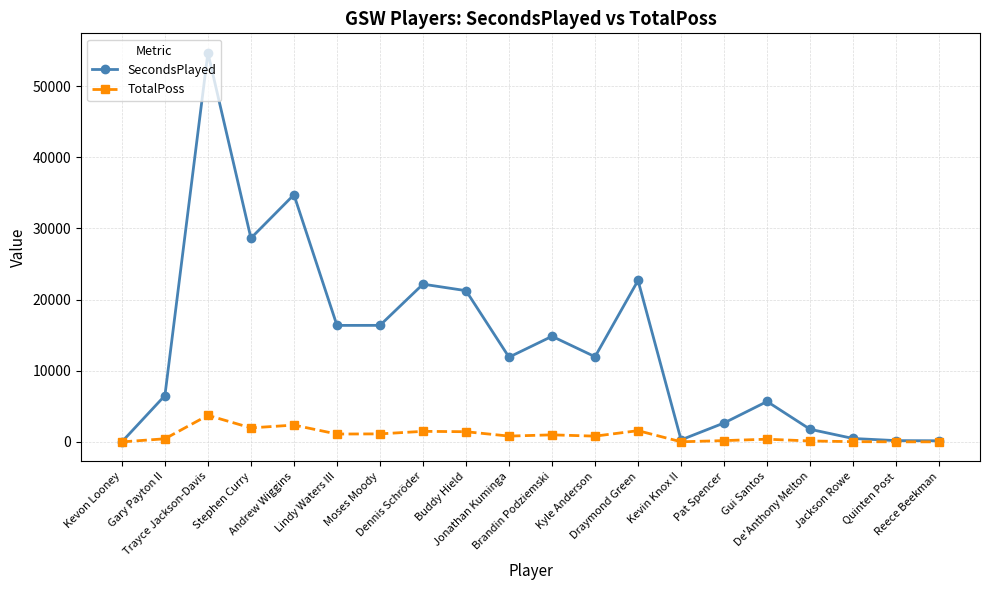

What is the maximum value for TotalPoss?

3736